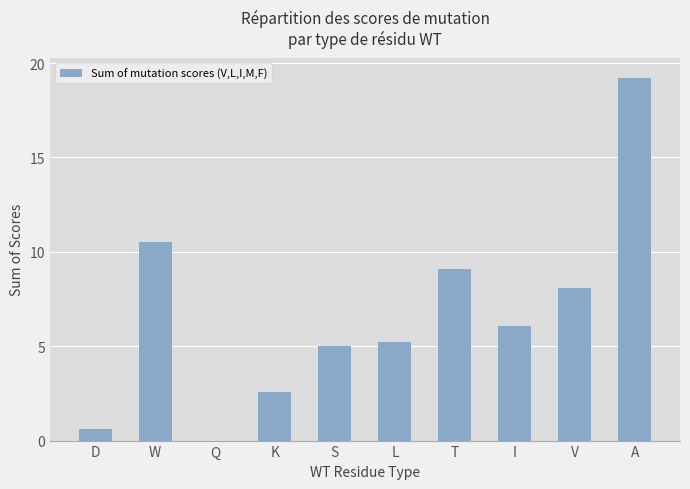

Rank the categories by value from lowest to highest.

Q, D, K, S, L, I, V, T, W, A